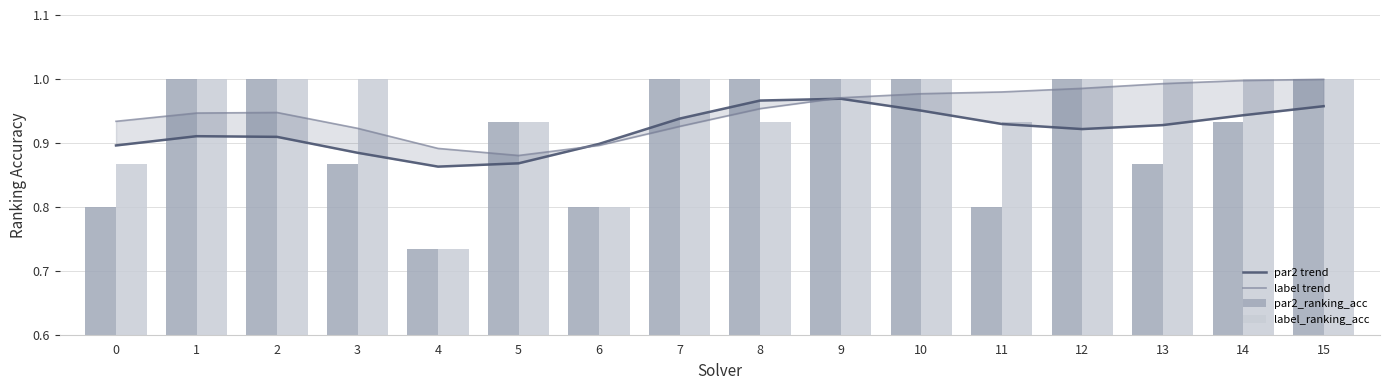

What is the sum of all par2 trend values?

14.7